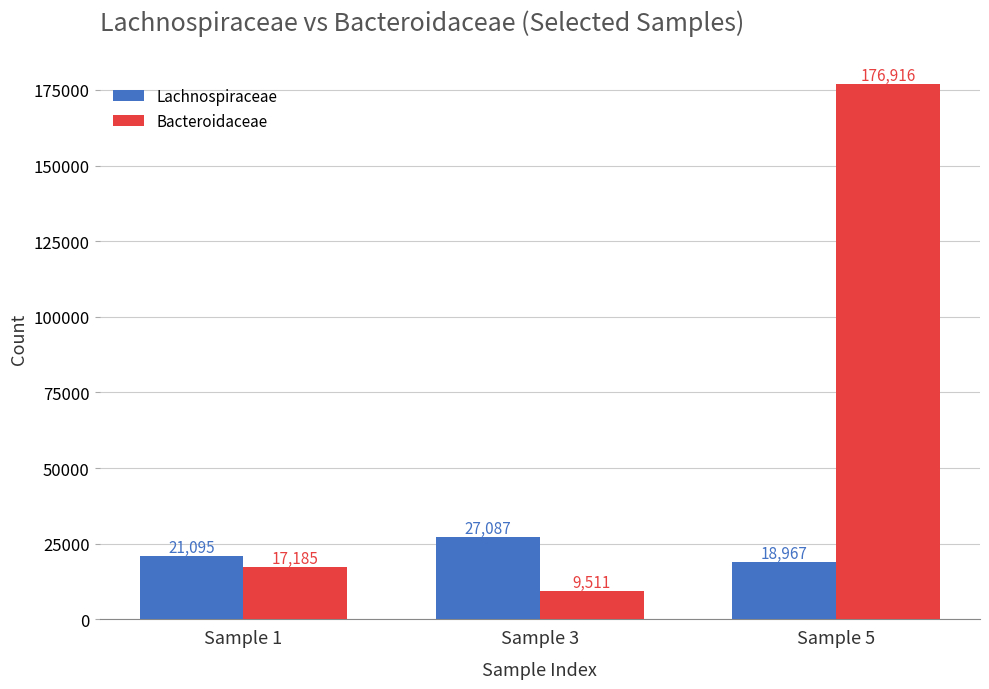

Rank the series by their average value, from highest to lowest.

Bacteroidaceae, Lachnospiraceae